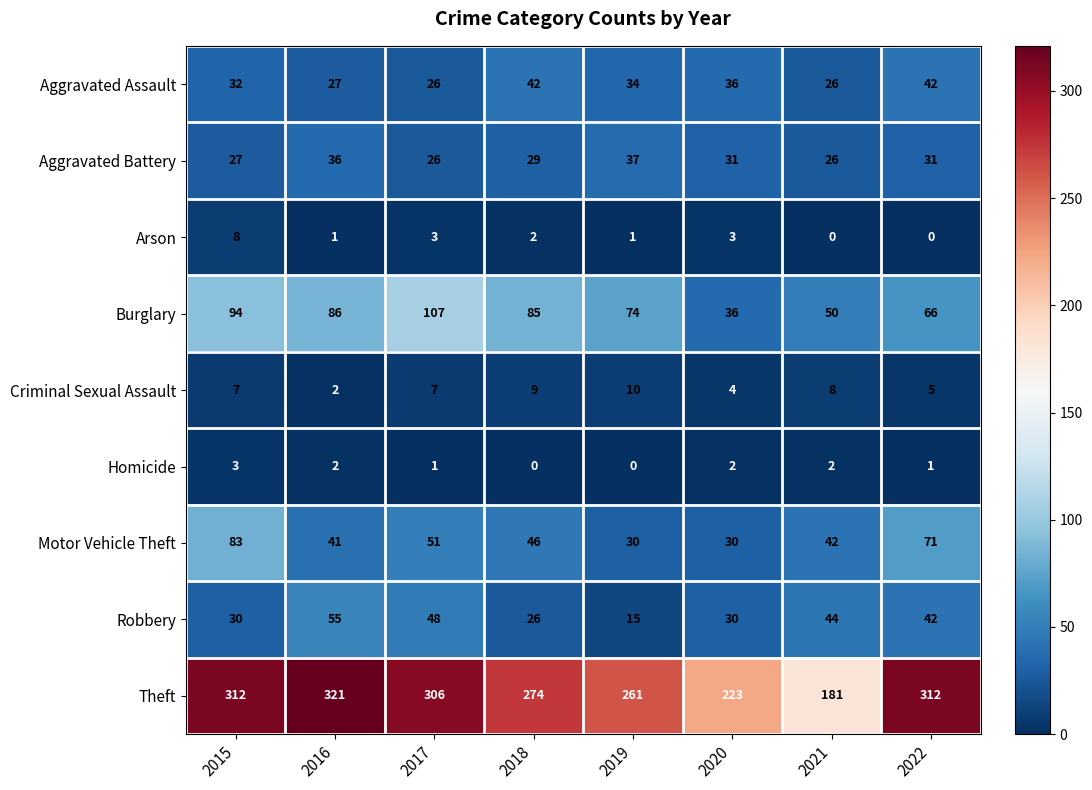

Rank the series by their maximum value, from highest to lowest.

Theft, Burglary, Motor Vehicle Theft, Robbery, Aggravated Assault, Aggravated Battery, Criminal Sexual Assault, Arson, Homicide